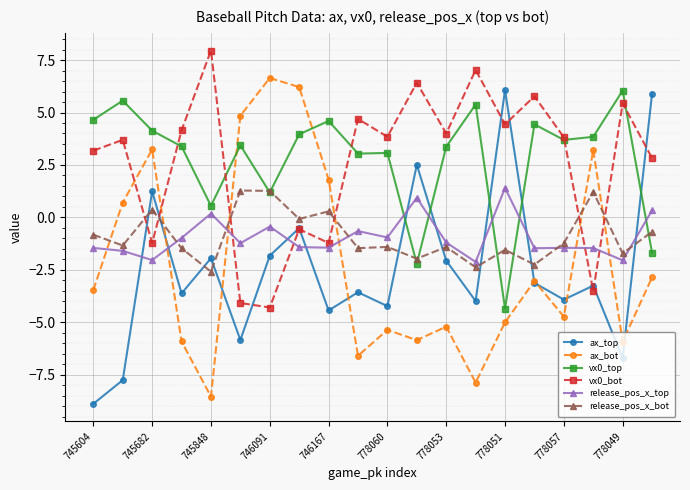

How many intersections are there between release_pos_x_top and ax_top?

9